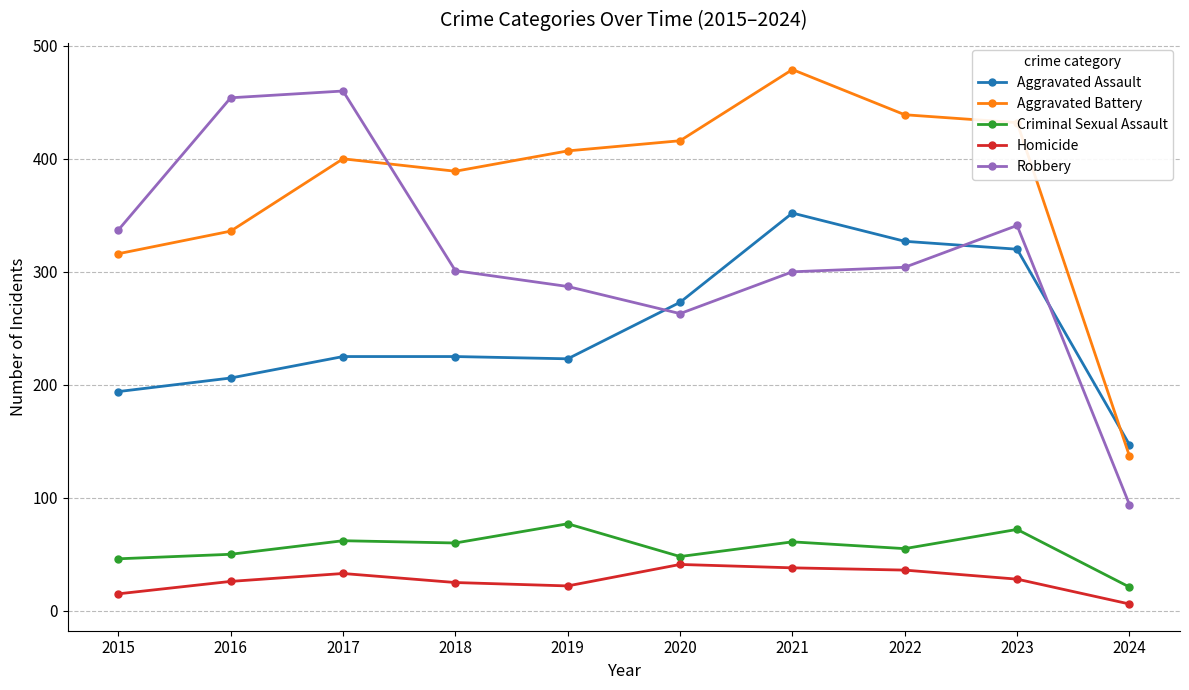

True or false: Homicide has more than 0 points higher than both neighbors.

True